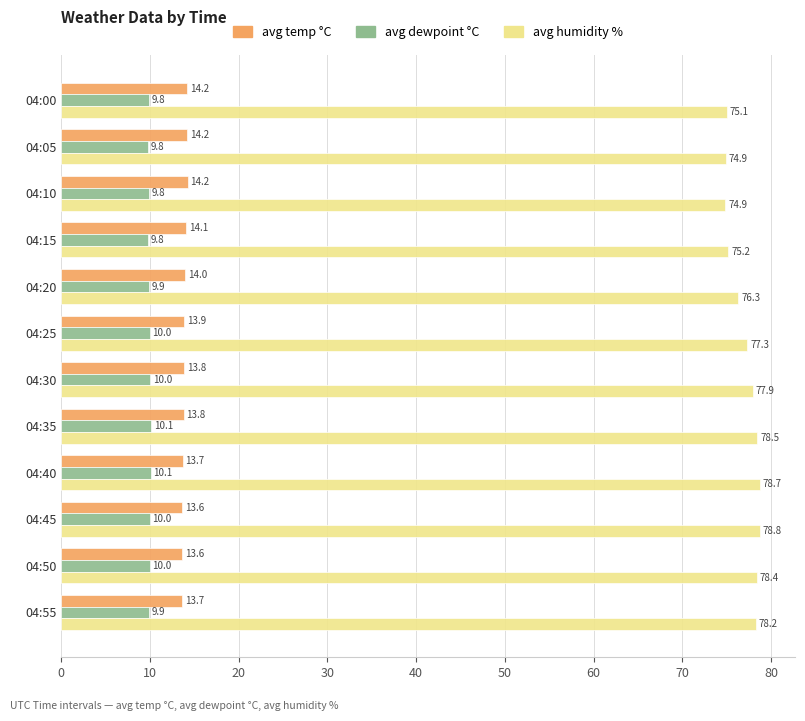

Where is avg humidity % nearest to the value 76?

04:20